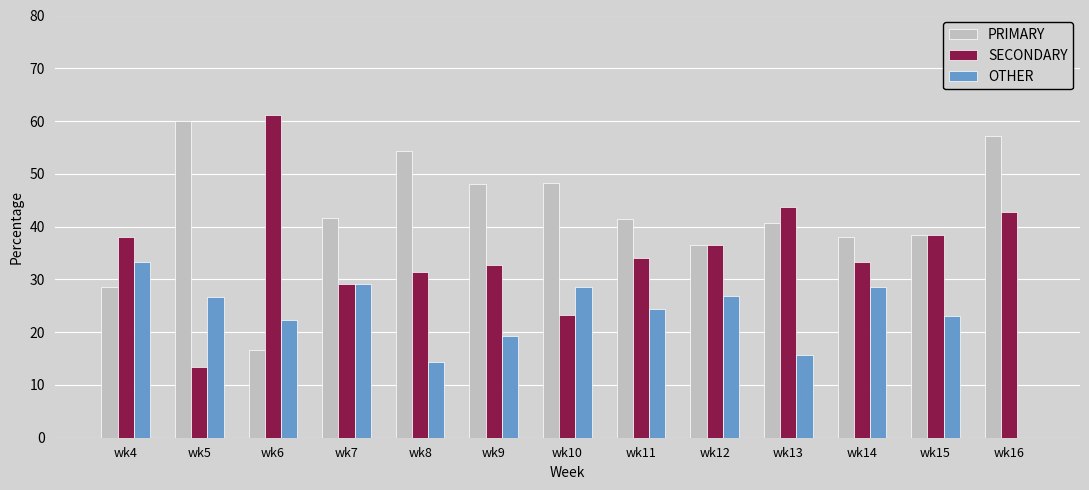

Which series changed the most between wk11 and wk16?

OTHER